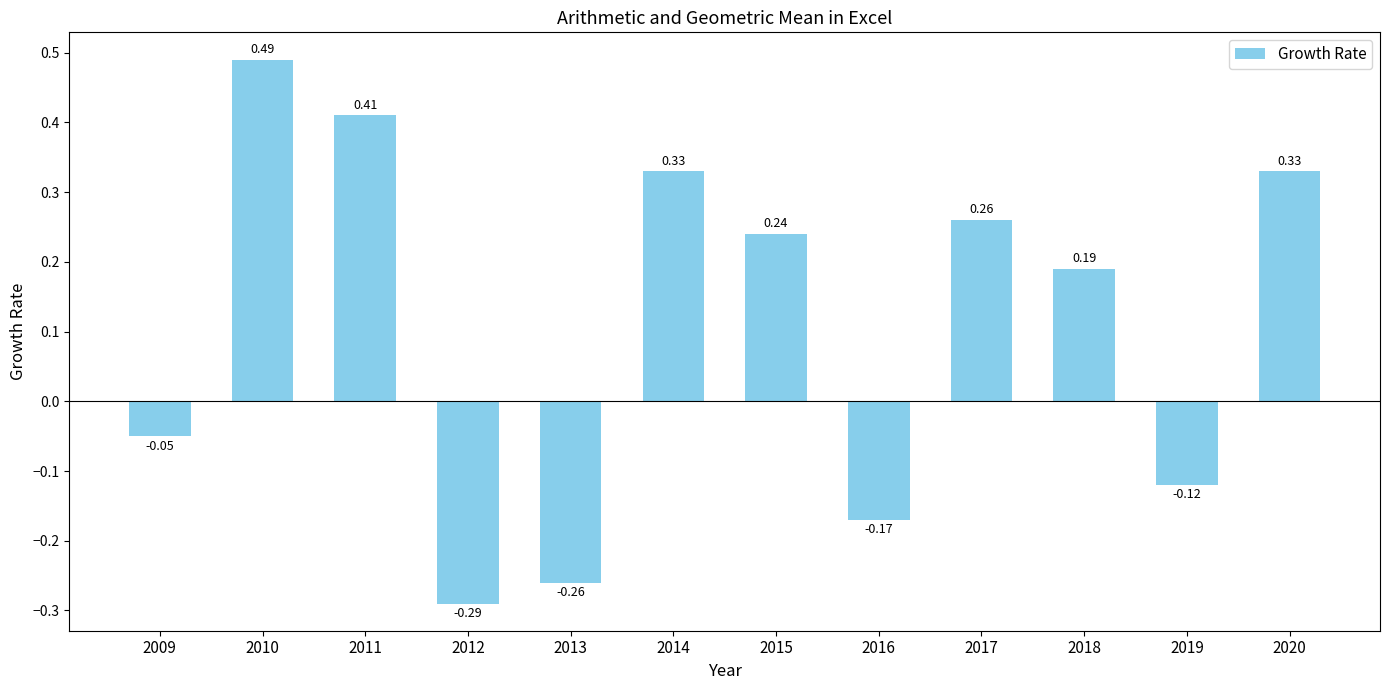

Between 2018 and 2015, which is larger?

2015